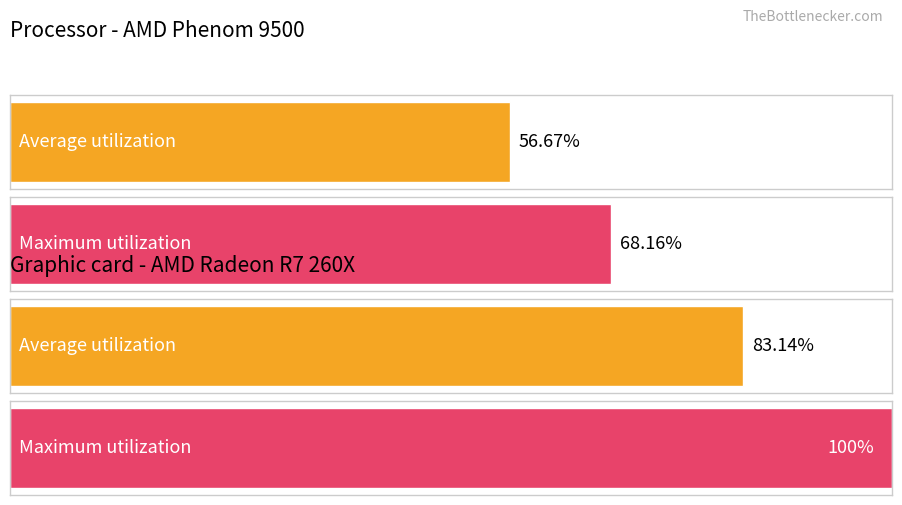

What are all the series names shown in the legend?

Average utilization, Maximum utilization